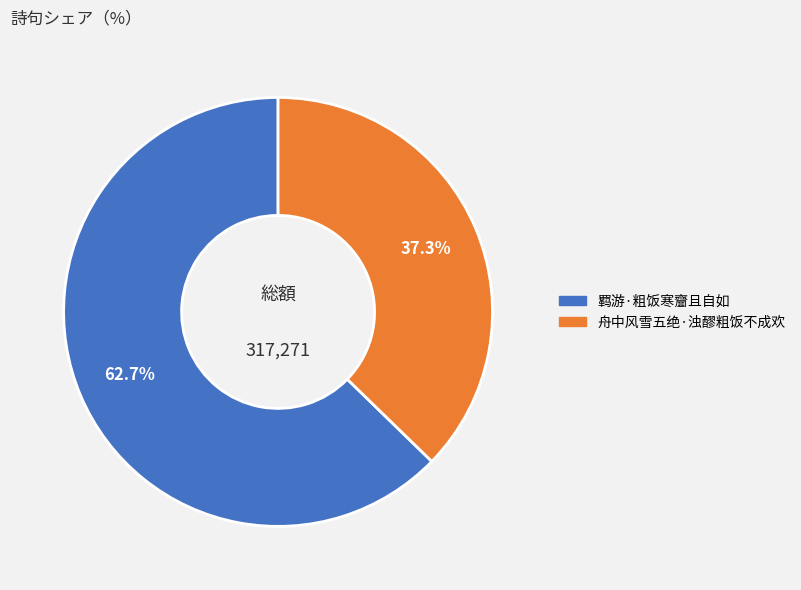

True or false: 羁游·粗饭寒齏且自如 accounts for 50% of the total.

False